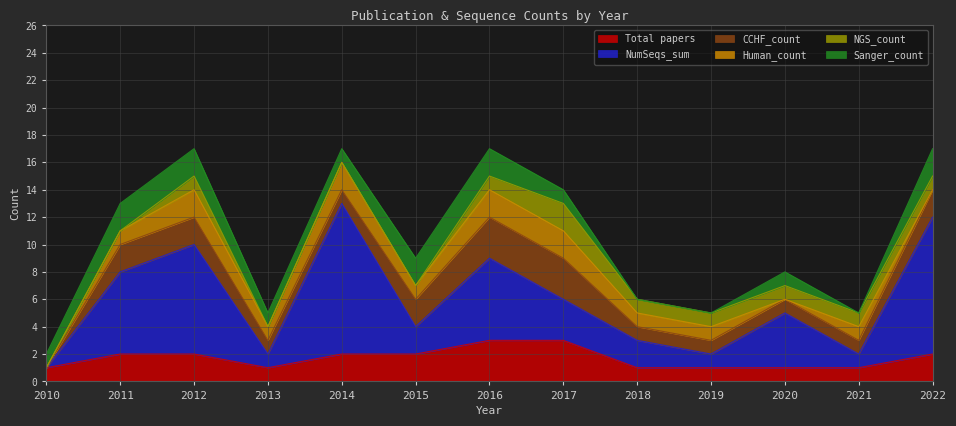

True or false: CCHF_count has a value of 0 at 2011.

False